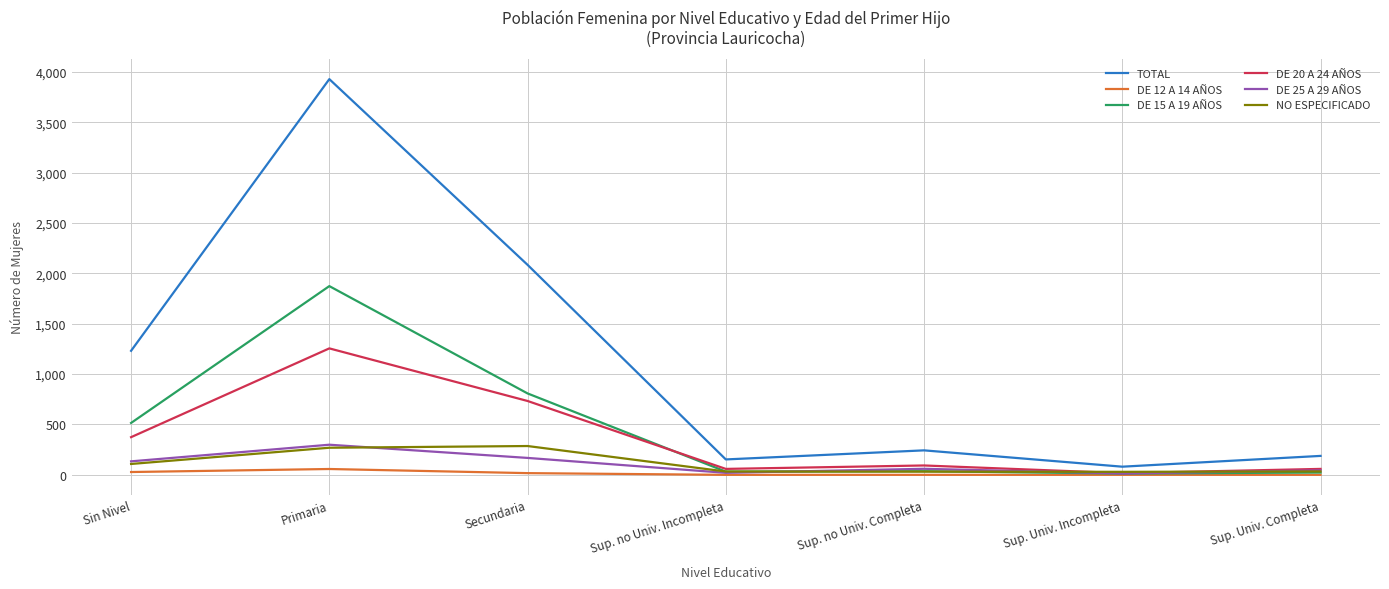

After their last crossing, which series has the higher values: DE 25 A 29 AÑOS or DE 15 A 19 AÑOS?

DE 25 A 29 AÑOS